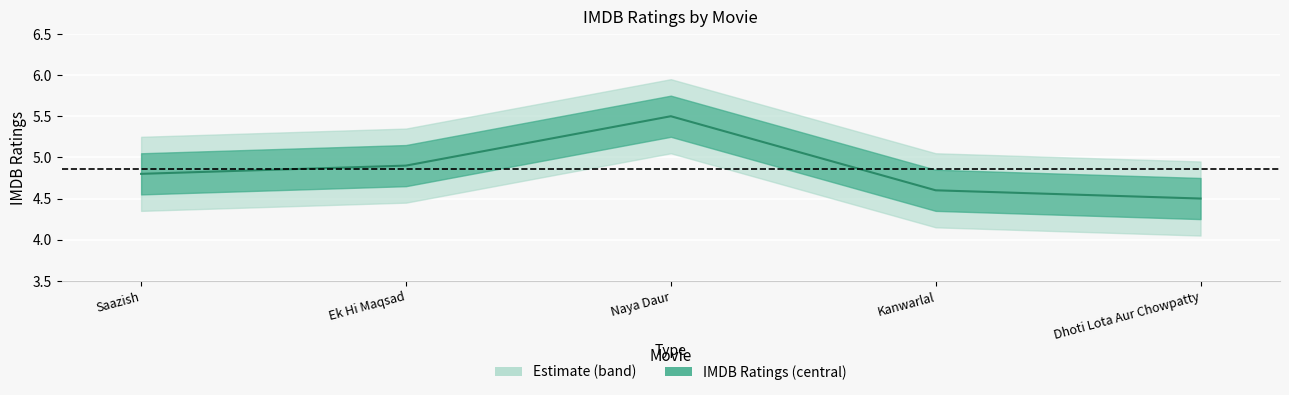

True or false: the data shows 3.5 at Naya Daur.

False